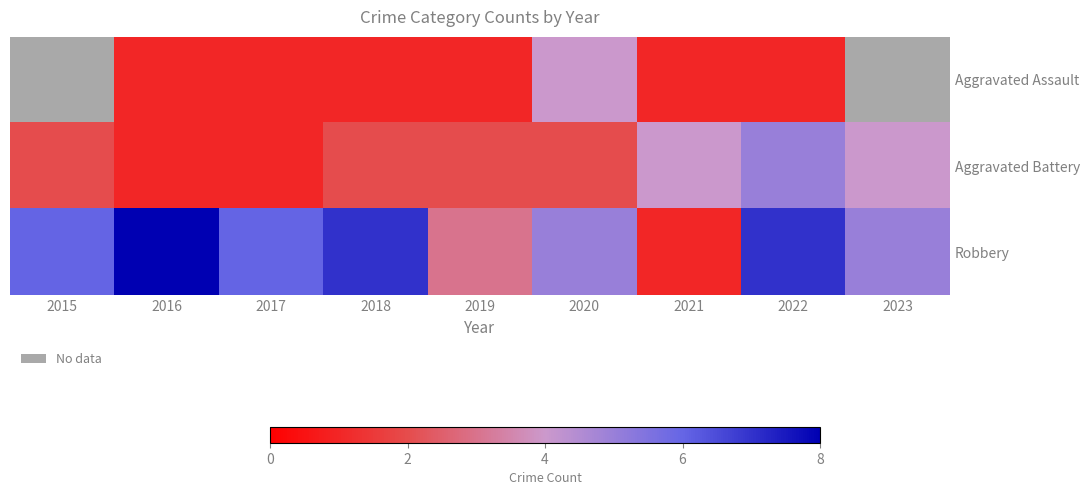

What is the sum of the Aggravated Battery values at 2019 and 2023?

6.0